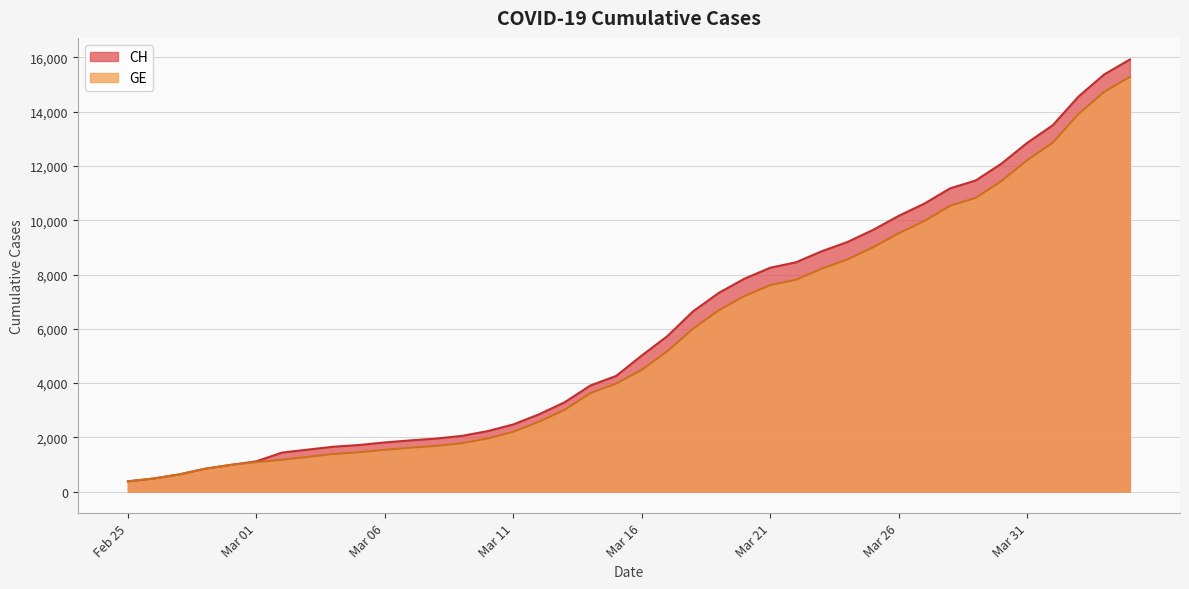

What is the value of the GE point at the 2nd from the left?

479